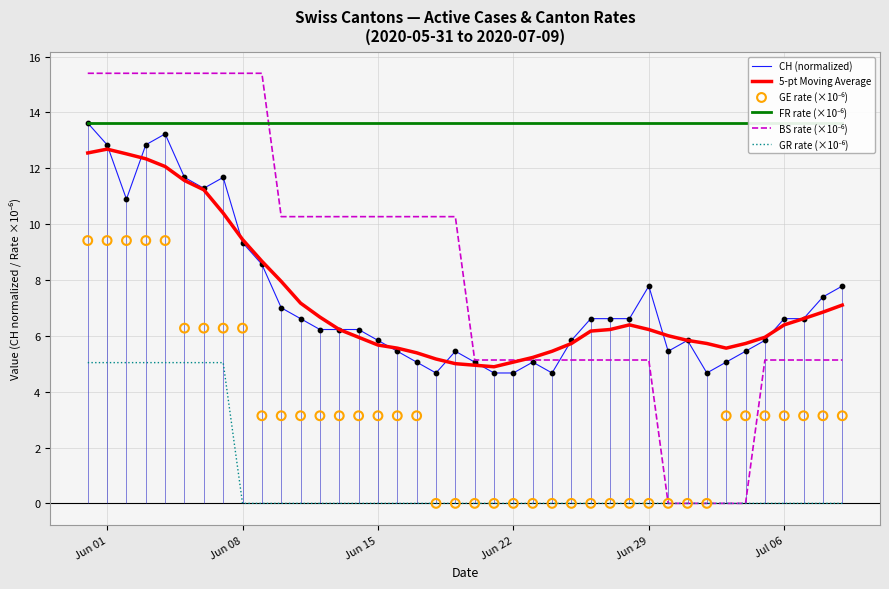

At how many categories does at least one series exceed 14?

10